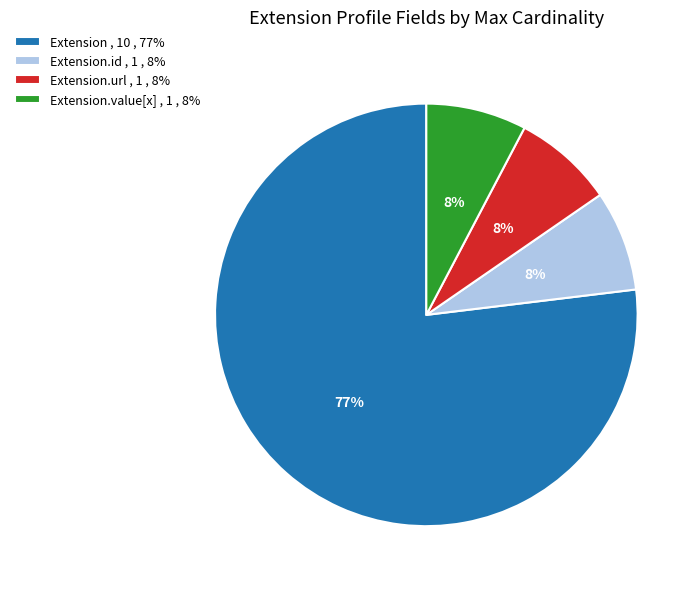

Between Extension.value[x] , 1 , 8% and Extension , 10 , 77%, which is larger?

Extension , 10 , 77%